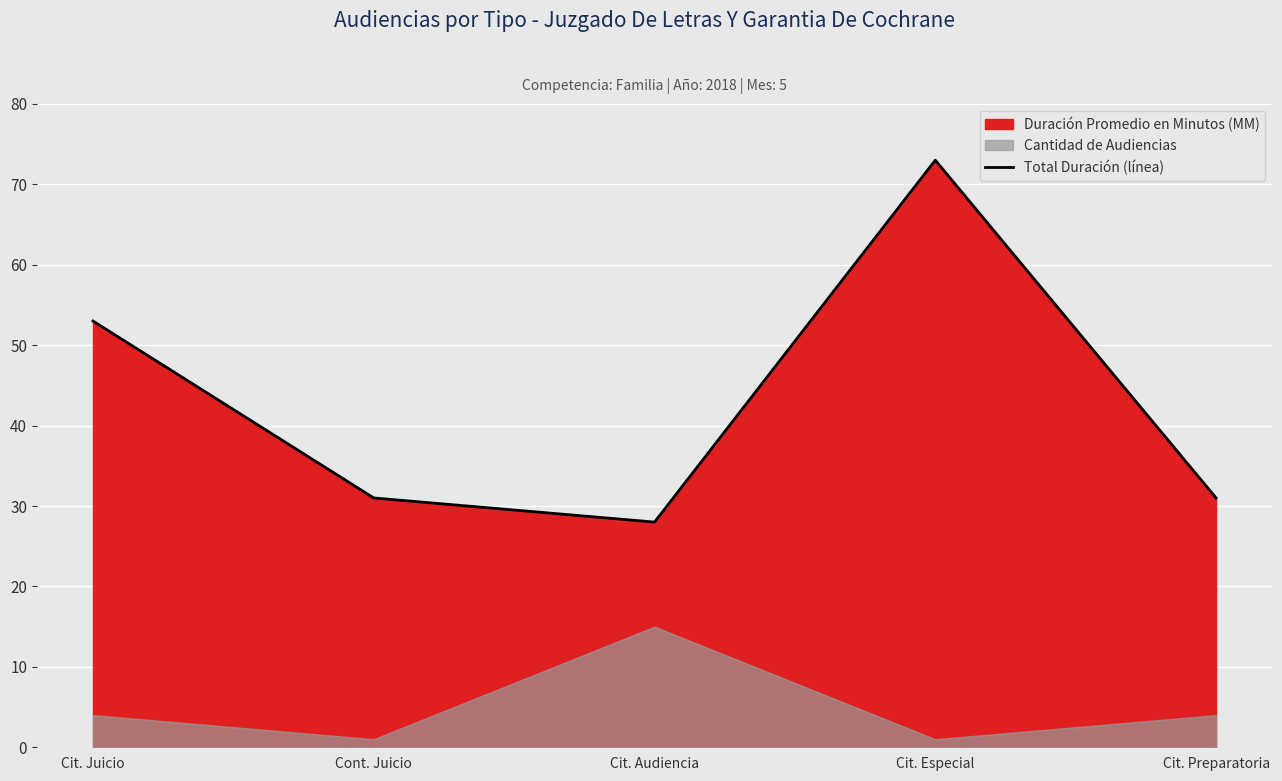

Approximately how many times larger is the value at Cont. Juicio compared to Cit. Audiencia?

1.1